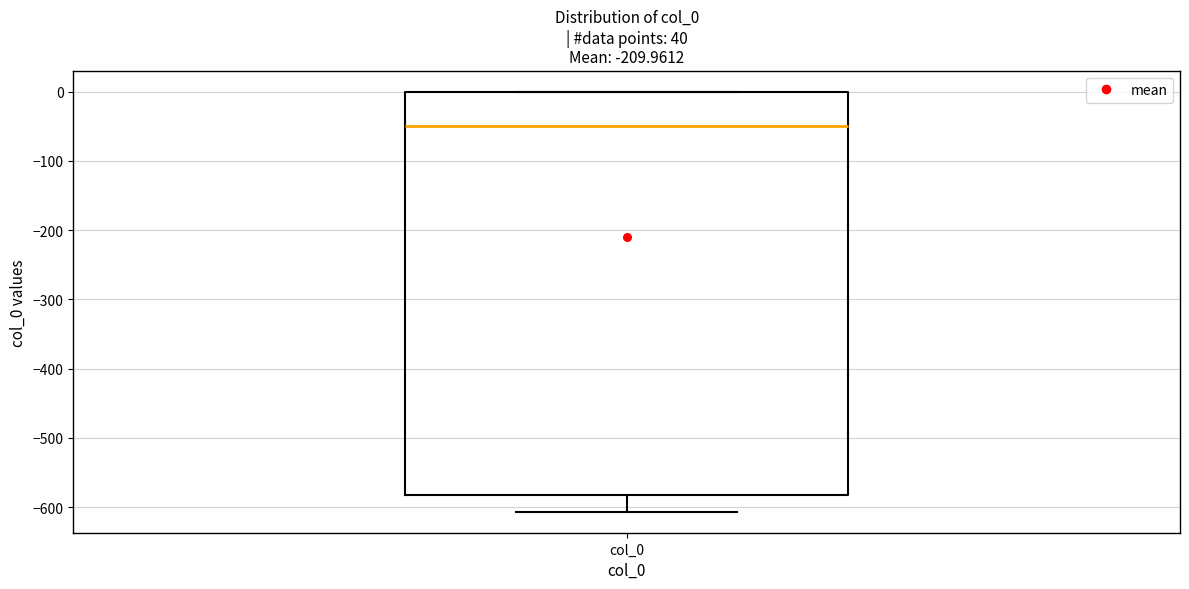

Transcribe this box plot: give where the median line is, the range the box spans, and where the two whiskers end, as read against the y-axis. The values are not printed on the chart, so give them approximately, as read against the axis.

median -50, box -580 to 0, whiskers -610 to 0